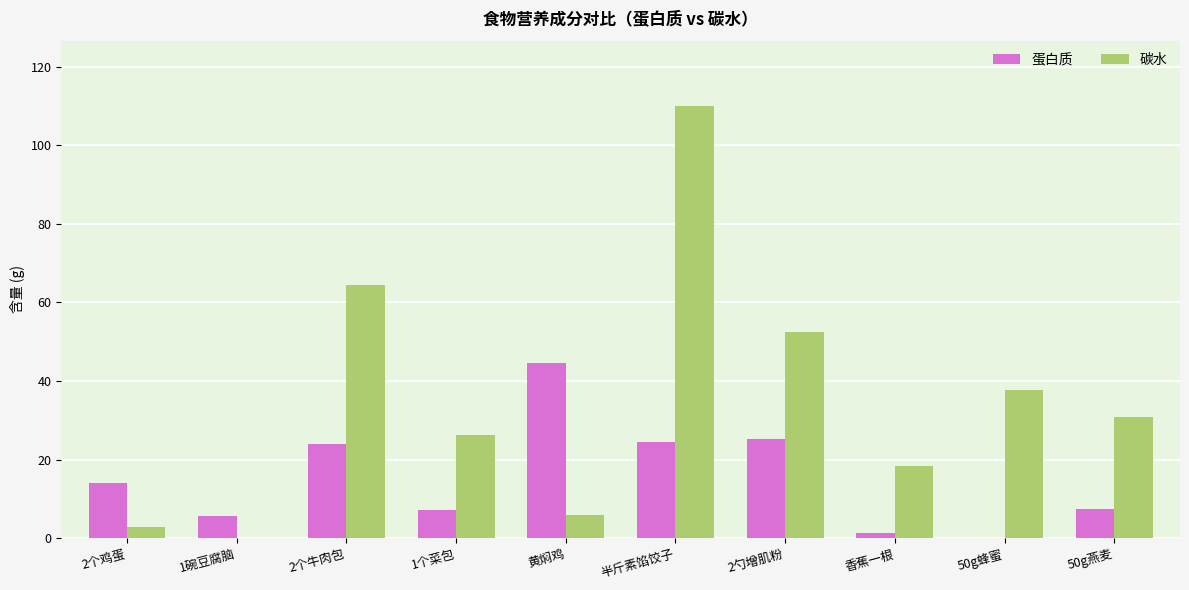

What is the approximate value of 蛋白质 at 50g燕麦?

7.5